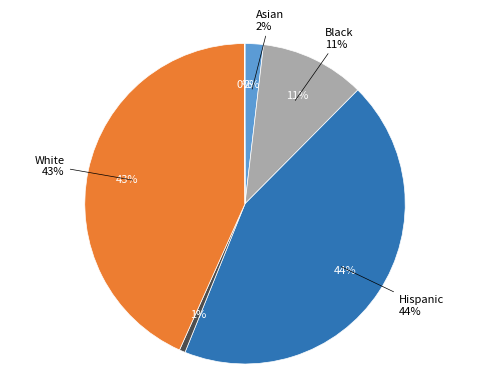

To the nearest percent, what is the combined percentage of White and Other?

44%